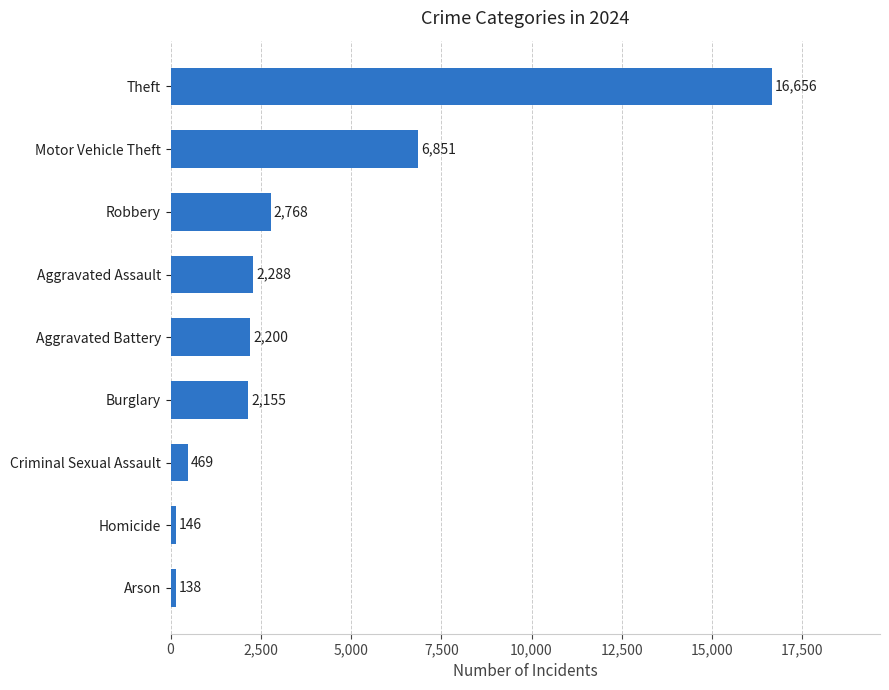

Is it true that the value at Theft is 28648?

False